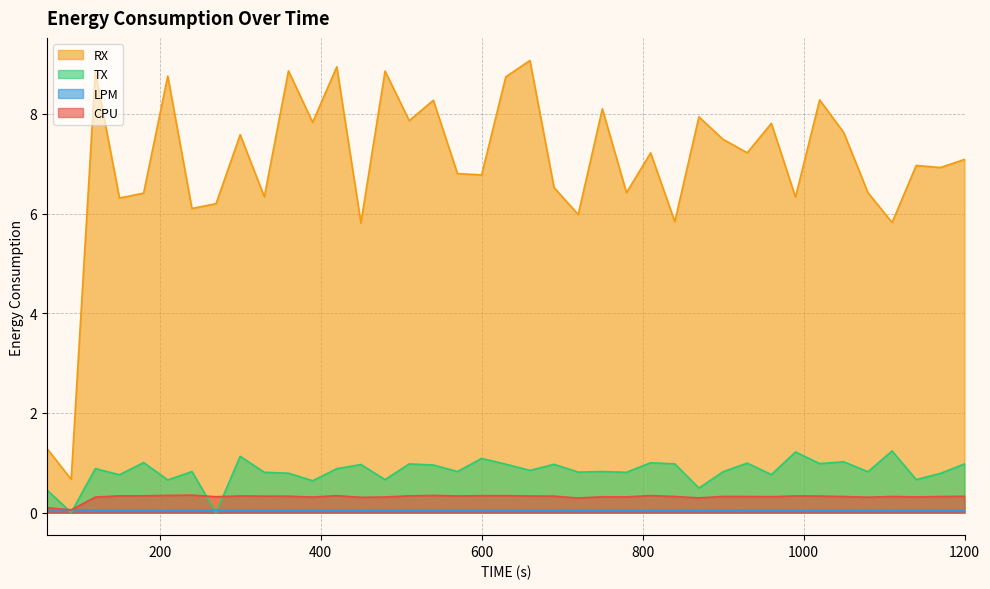

How many data points in RX are less than 7?

19